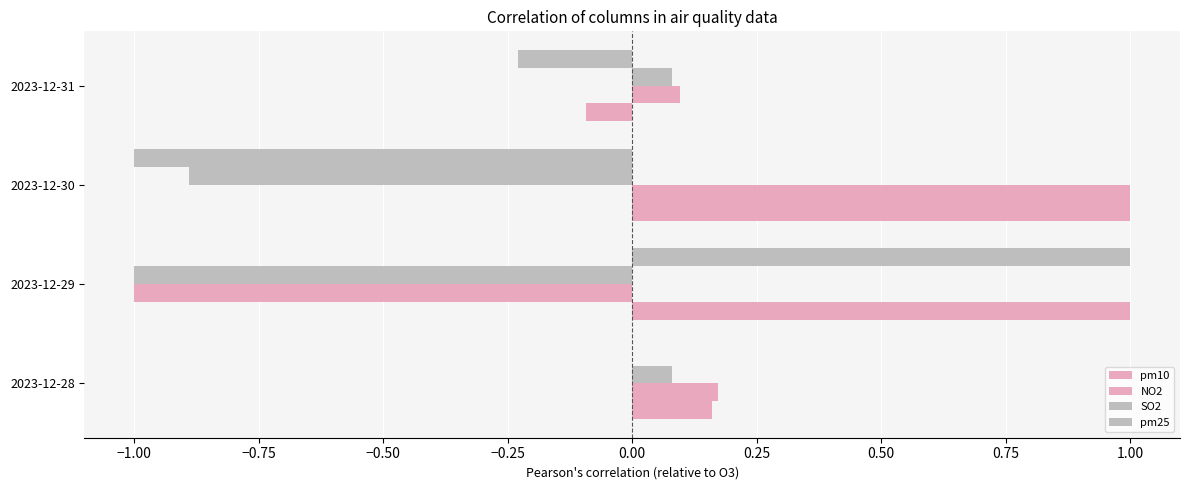

How many data points in SO2 are above 0?

2